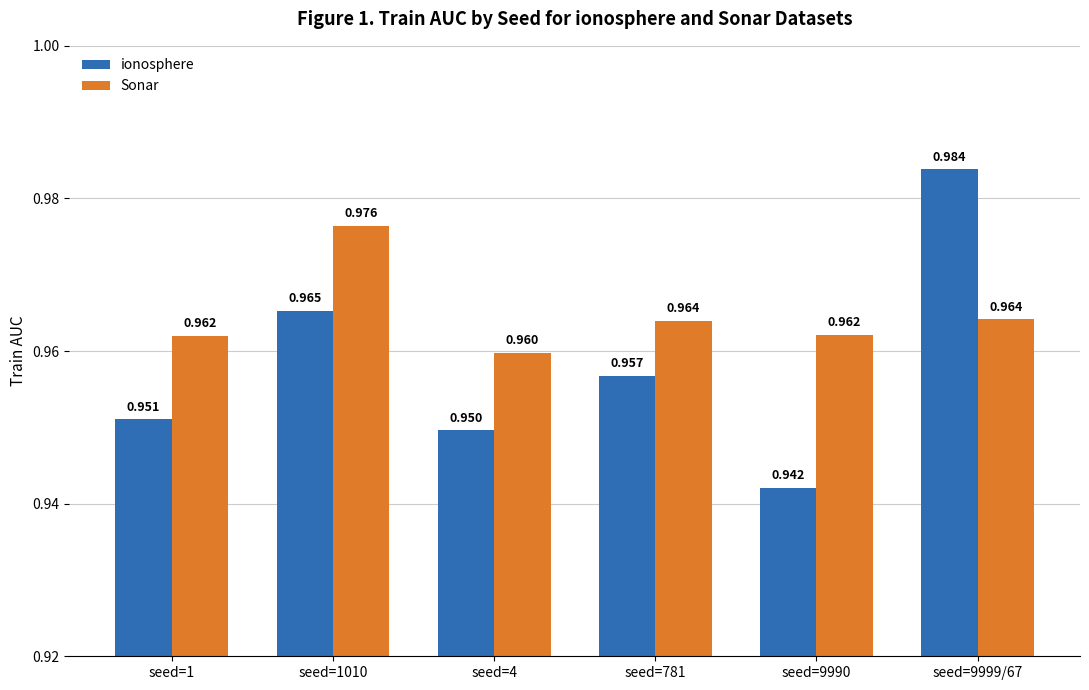

Rank the series by their average value, from highest to lowest.

Sonar, ionosphere